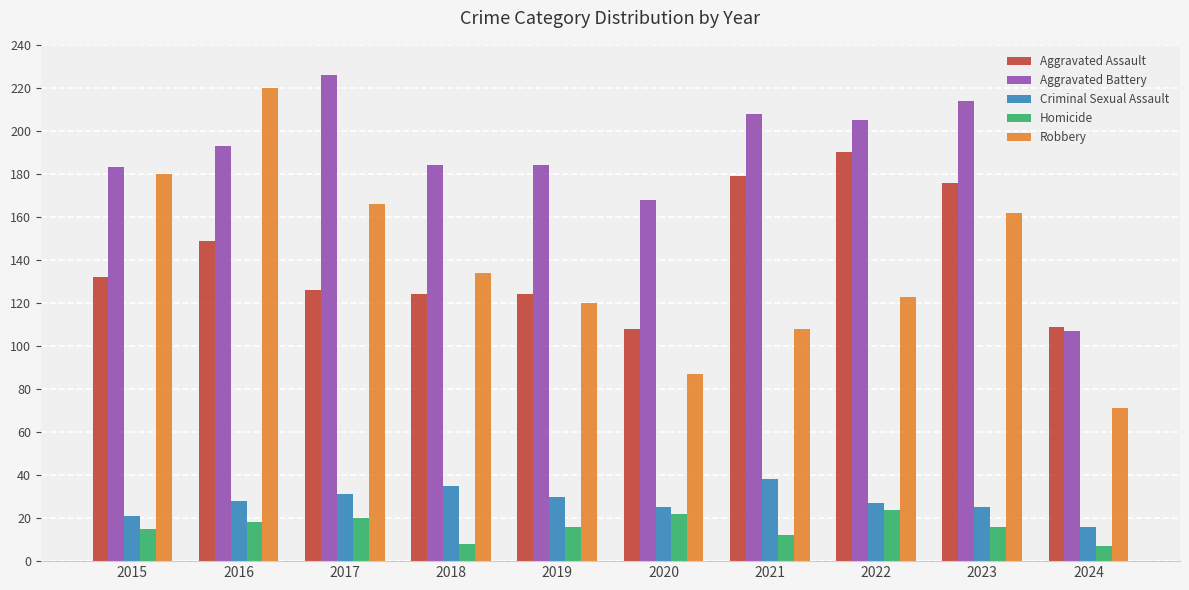

Reading left to right, what are all the values shown in this chart?

Aggravated Assault: 2015=132	2016=149	2017=126	2018=124	2019=124	2020=108	2021=179	2022=190	2023=176	2024=109
Aggravated Battery: 2015=183	2016=193	2017=226	2018=184	2019=184	2020=168	2021=208	2022=205	2023=214	2024=107
Criminal Sexual Assault: 2015=21	2016=28	2017=31	2018=35	2019=30	2020=25	2021=38	2022=27	2023=25	2024=16
Homicide: 2015=15	2016=18	2017=20	2018=8	2019=16	2020=22	2021=12	2022=24	2023=16	2024=7
Robbery: 2015=180	2016=220	2017=166	2018=134	2019=120	2020=87	2021=108	2022=123	2023=162	2024=71